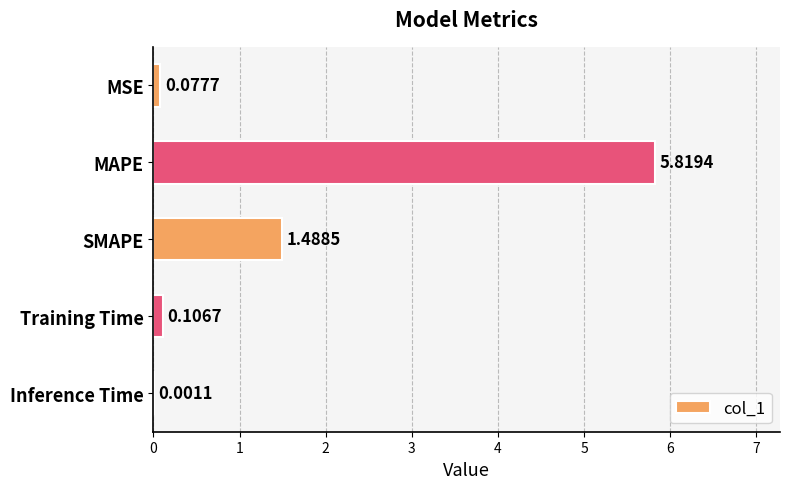

Between Inference Time and MSE, which is larger?

MSE